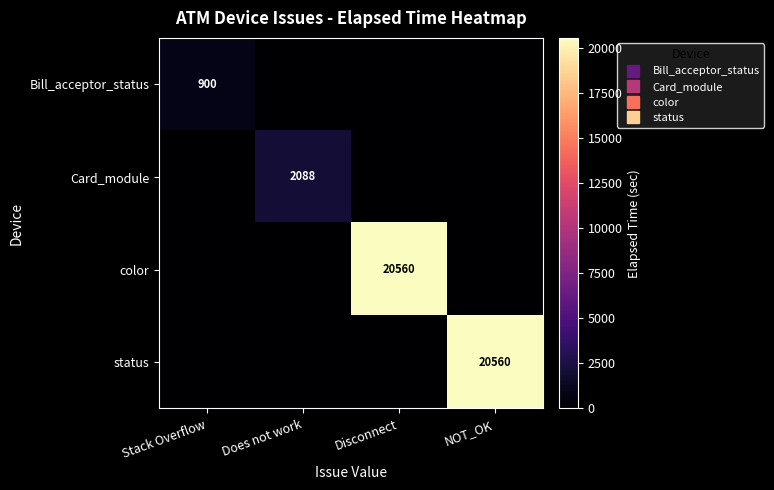

What is the difference between the Card_module values at Does not work and Stack Overflow?

2087.6